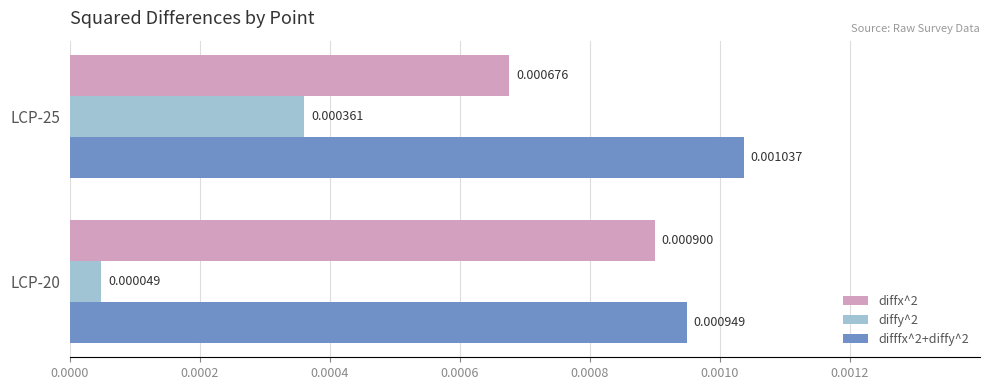

At which category is the sum across all series the highest?

LCP-25